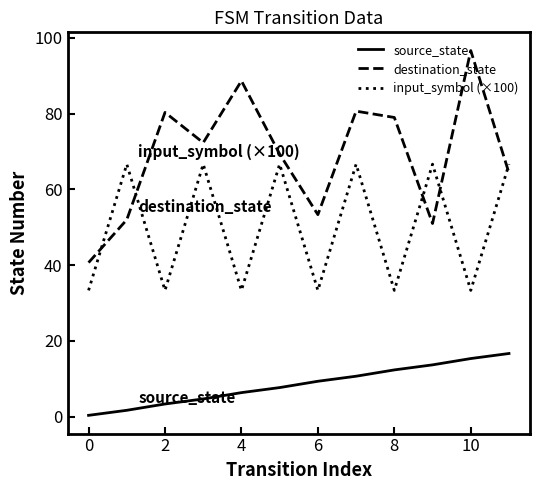

Which series has the largest total across all categories?

destination_state